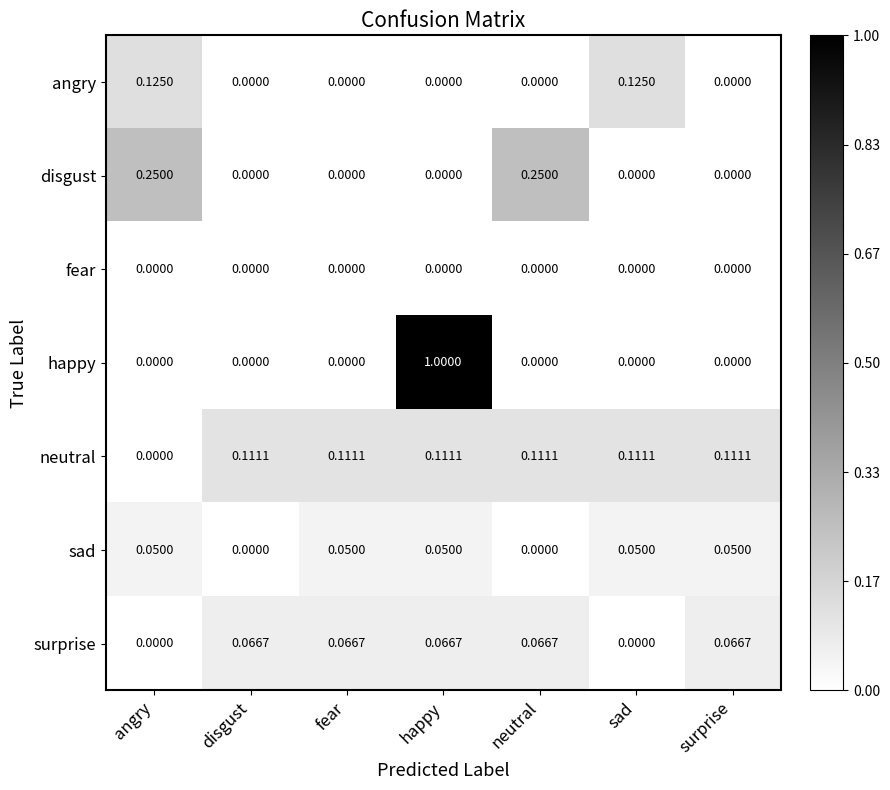

At which label does happy reach its peak?

happy